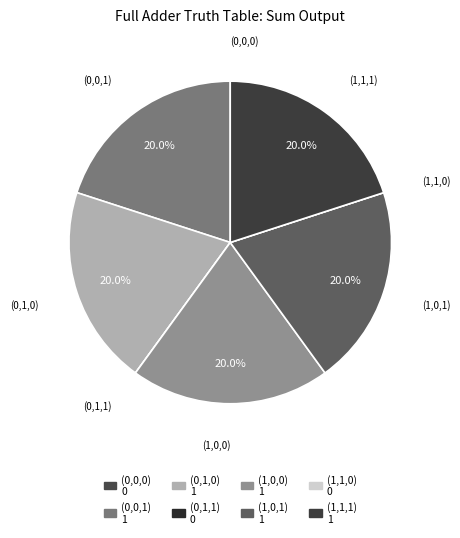

The (0,0,0) slice represents 9% of the pie. True or false?

False